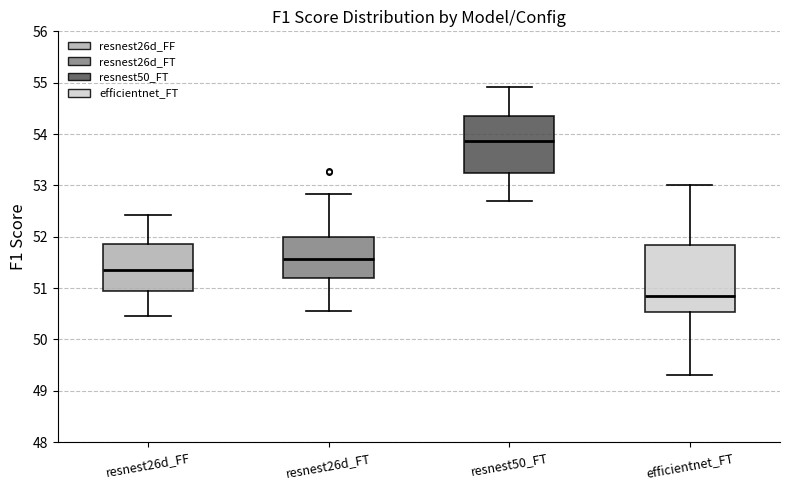

Which box is the tallest, from its lower edge to its upper edge?

efficientnet_FT